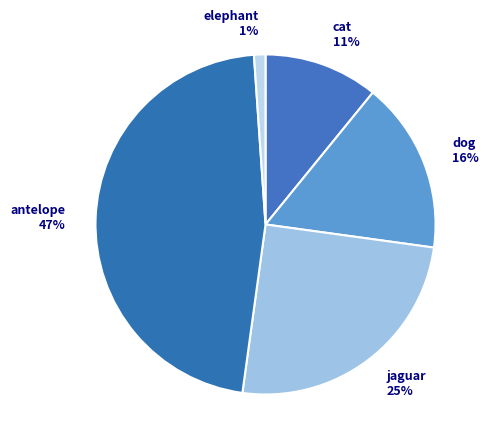

To the nearest percent, what is the difference between the cat and dog slice percentages?

5%